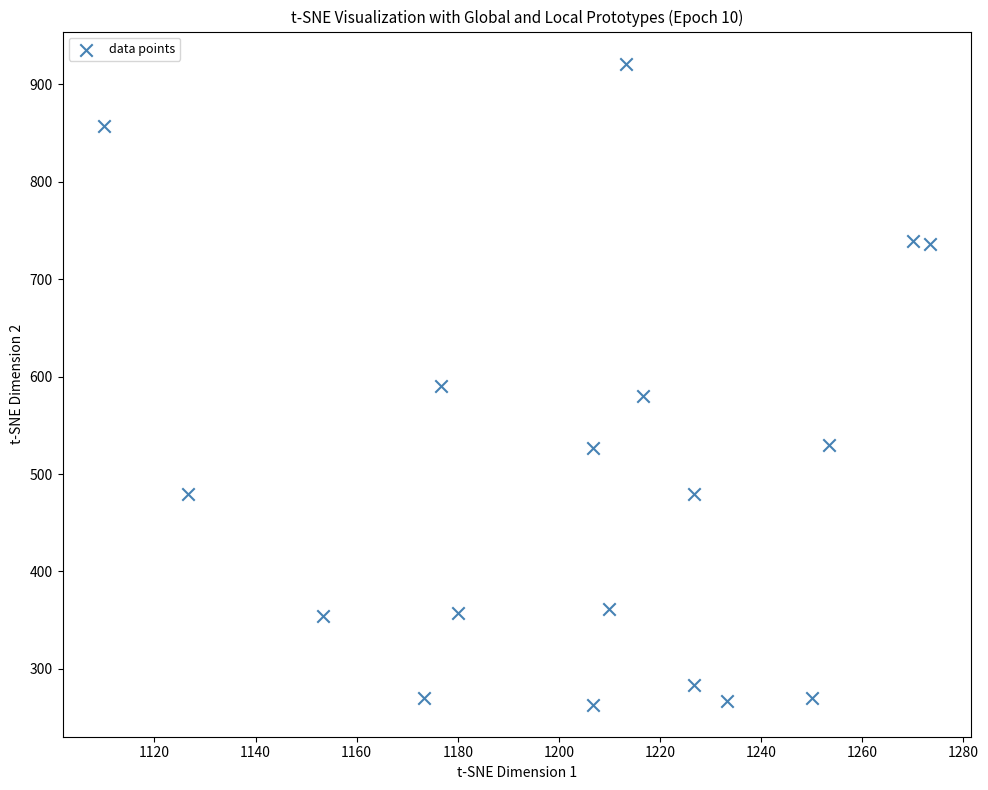

What is the range of X values (max minus min)?

163.3